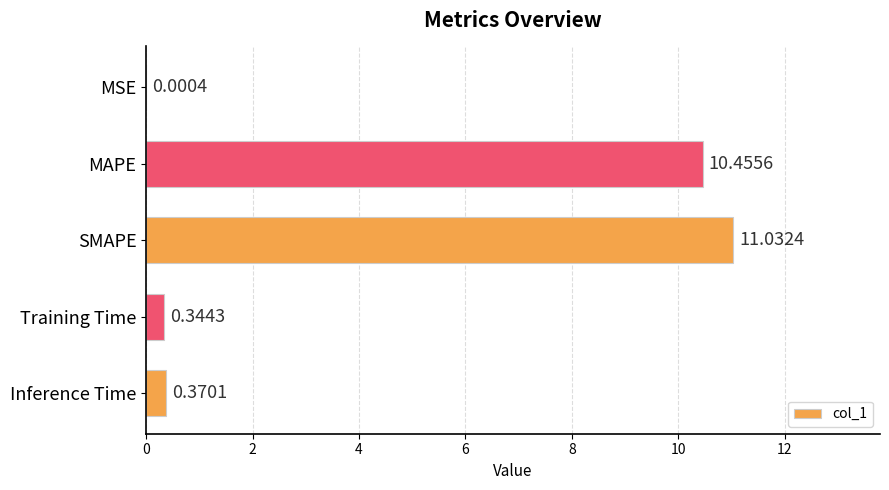

What is the sum of the values at SMAPE and Inference Time?

11.4